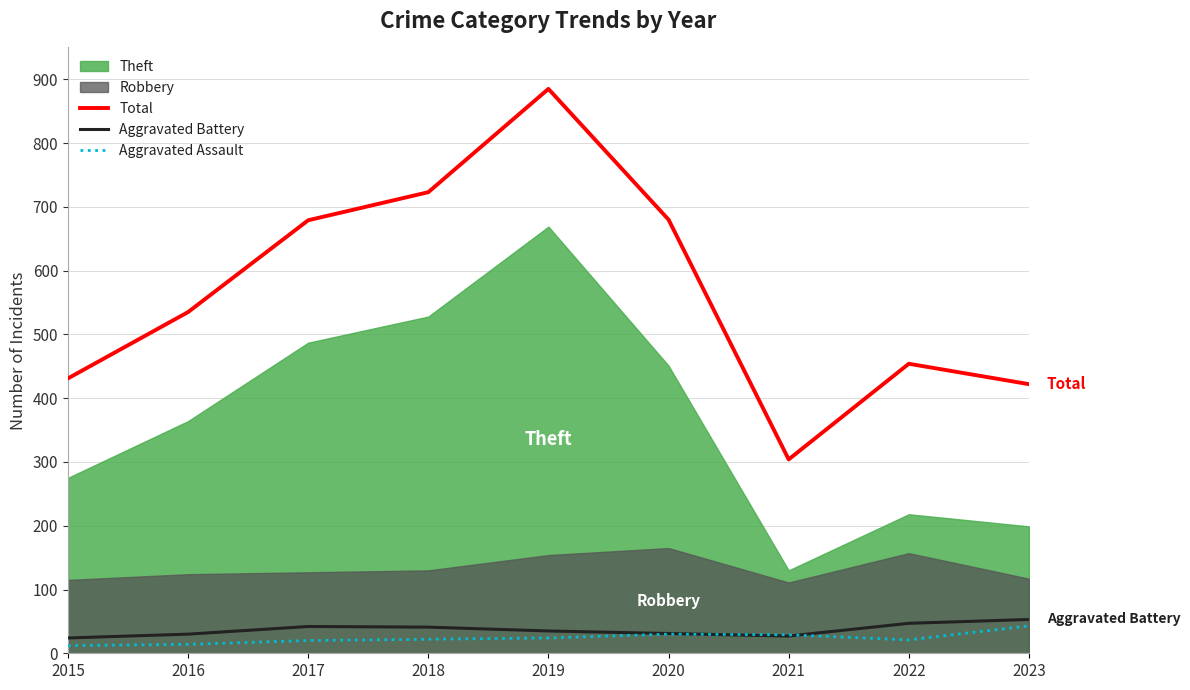

What is the difference between the second highest and minimum values in the Total series?

419